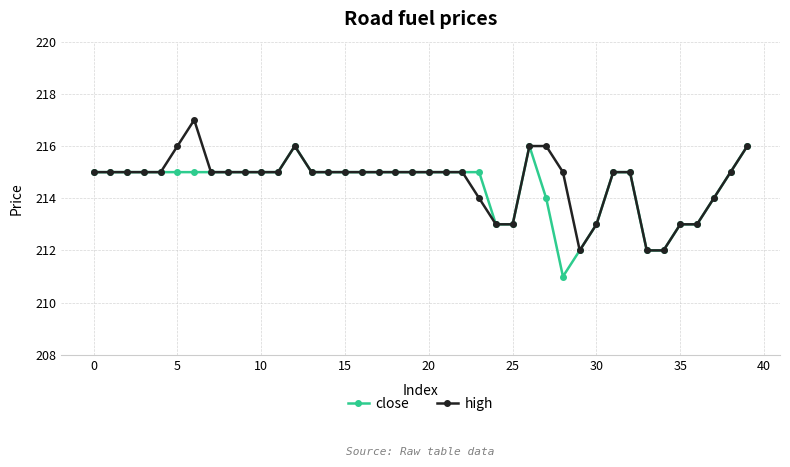

List the series in order of their peak value, lowest first.

close, high